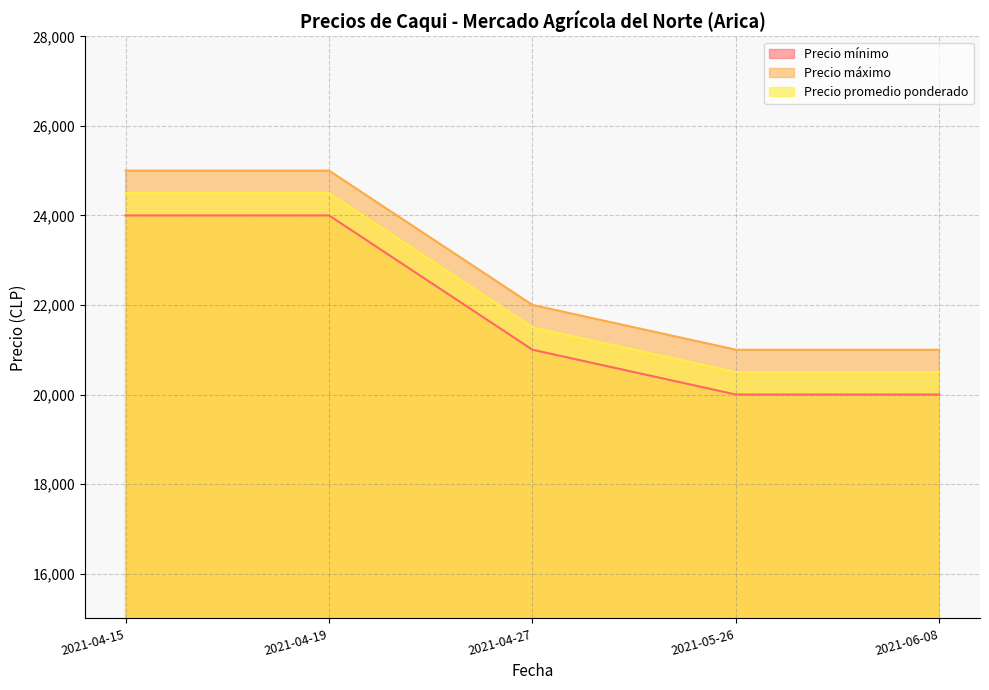

Is the value of Precio mínimo at 2021-05-26 greater than the value of Precio máximo at 2021-04-15?

No